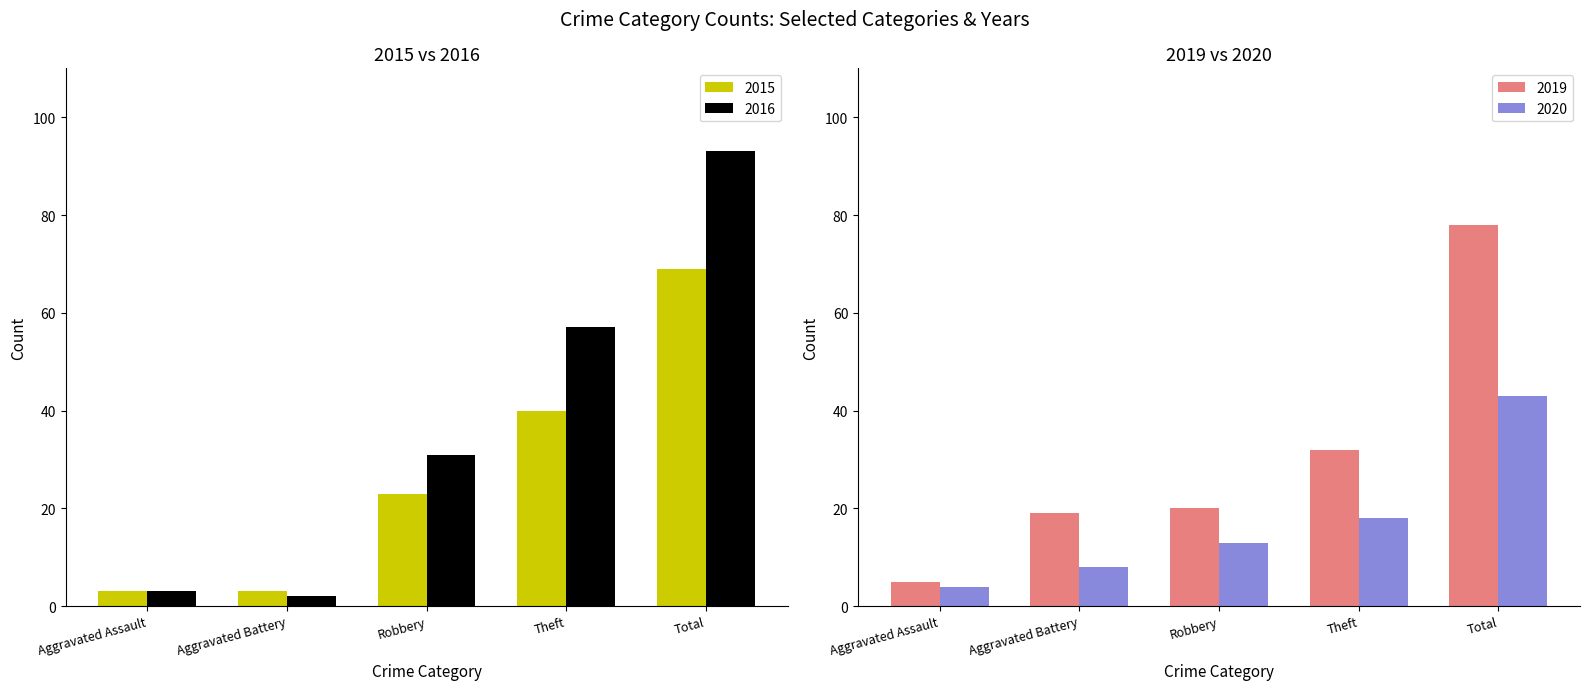

List the series in order of their peak value, lowest first.

2020, 2015, 2019, 2016